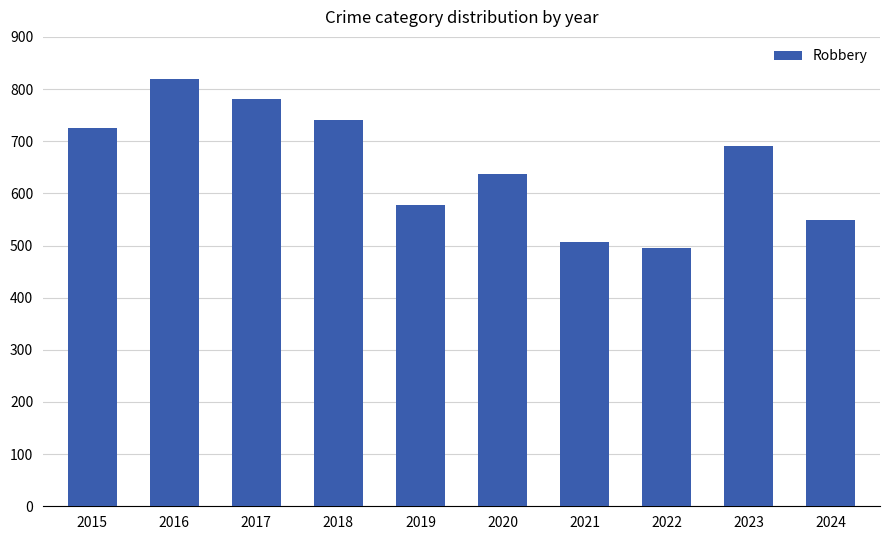

Rank the categories by value from lowest to highest.

2022, 2021, 2024, 2019, 2020, 2023, 2015, 2018, 2017, 2016